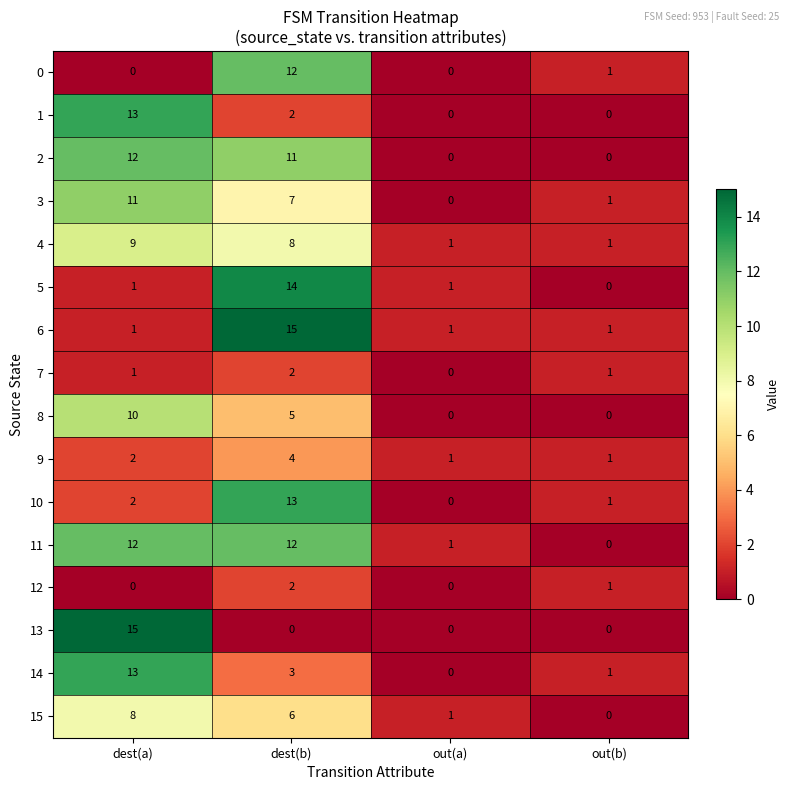

Count the number of data series in this chart.

16